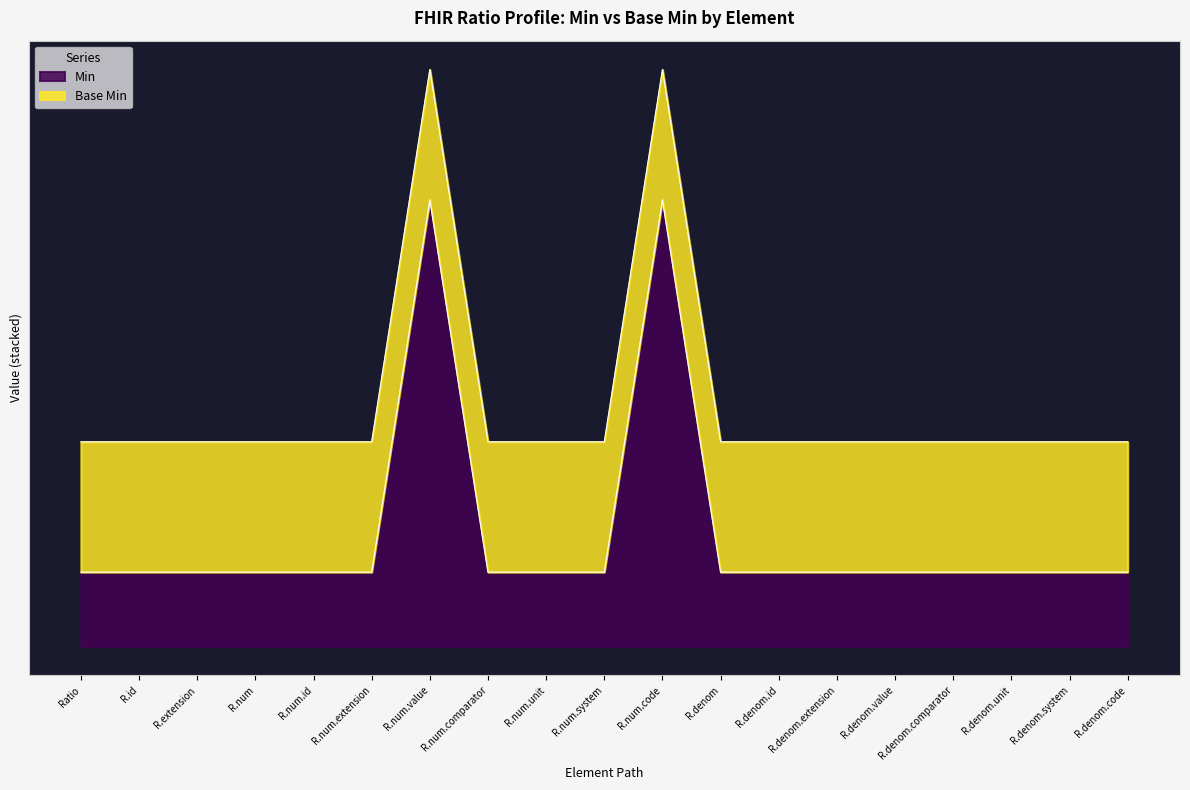

Which label corresponds to the largest value in the chart?

R.num.value